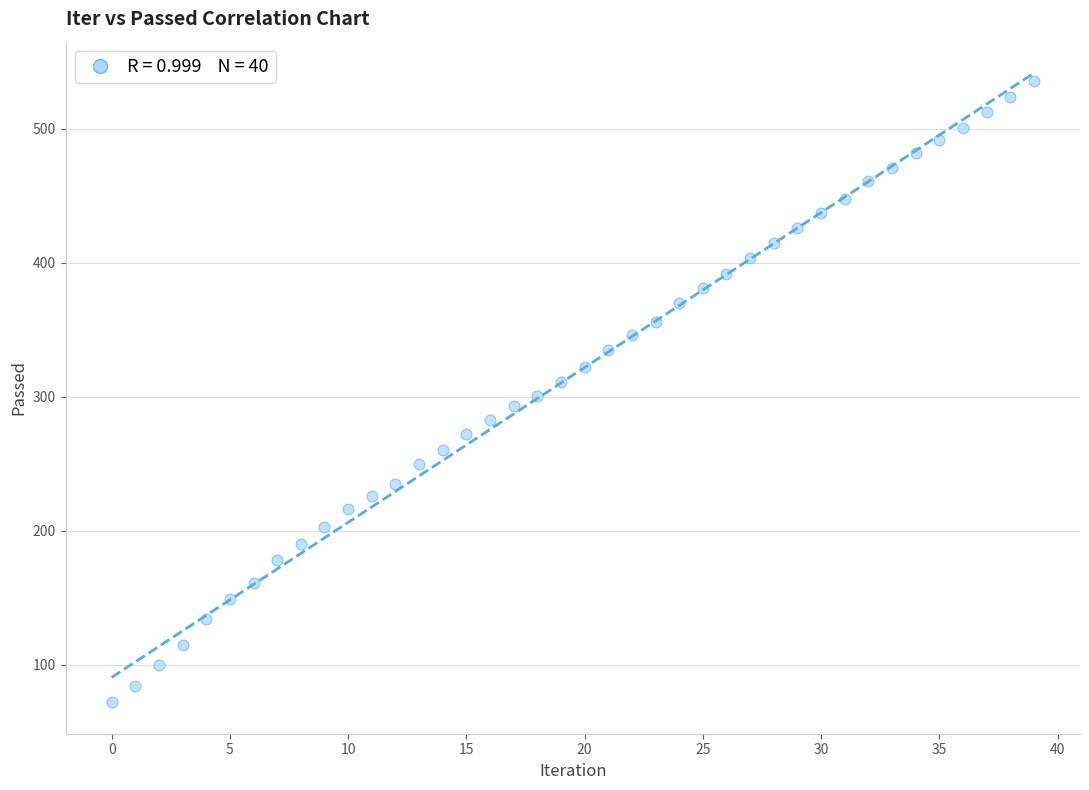

What is the range of Y values (max minus min)?

464